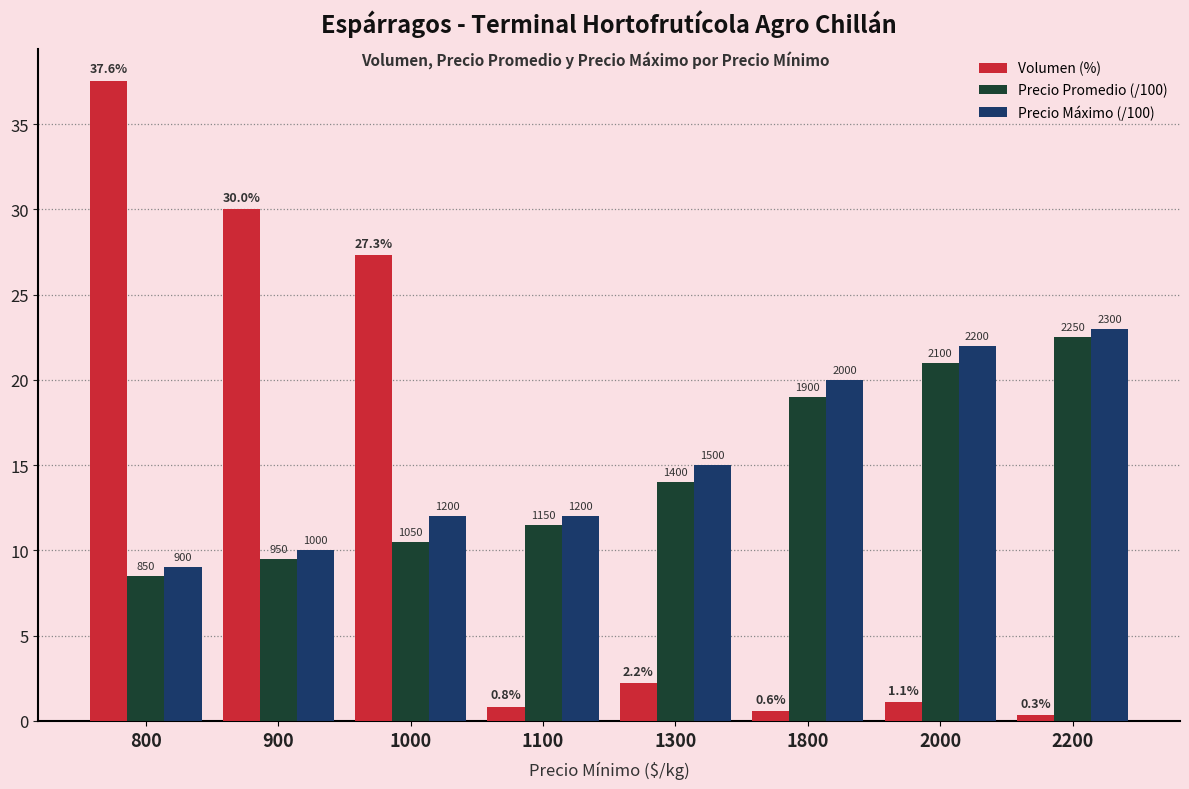

Between 1000 and 1300, which series saw the biggest shift?

Volumen (%)